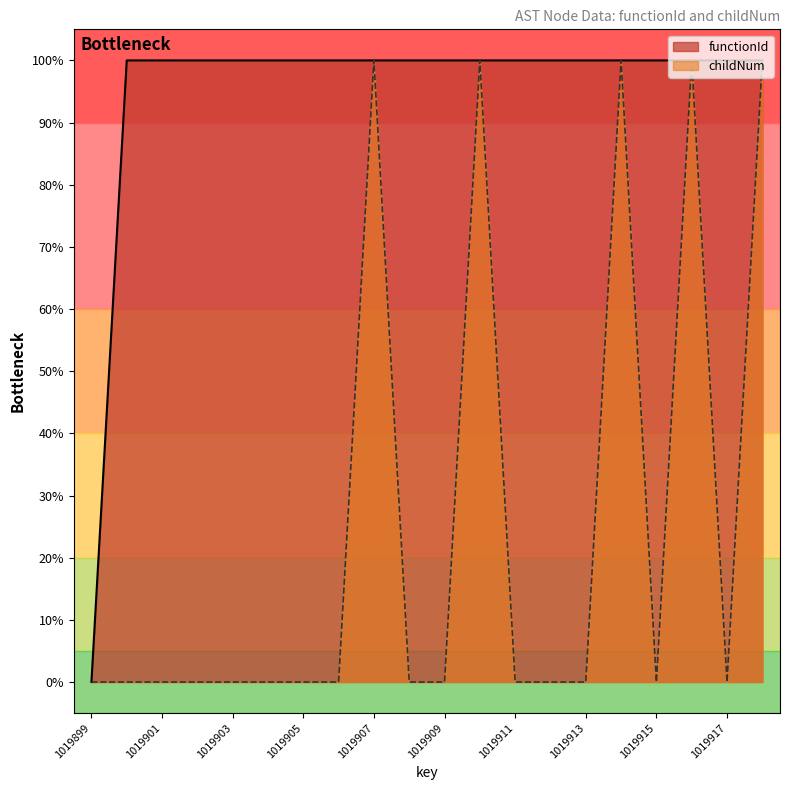

The value of functionId at 1019916 is 100. True or false?

True